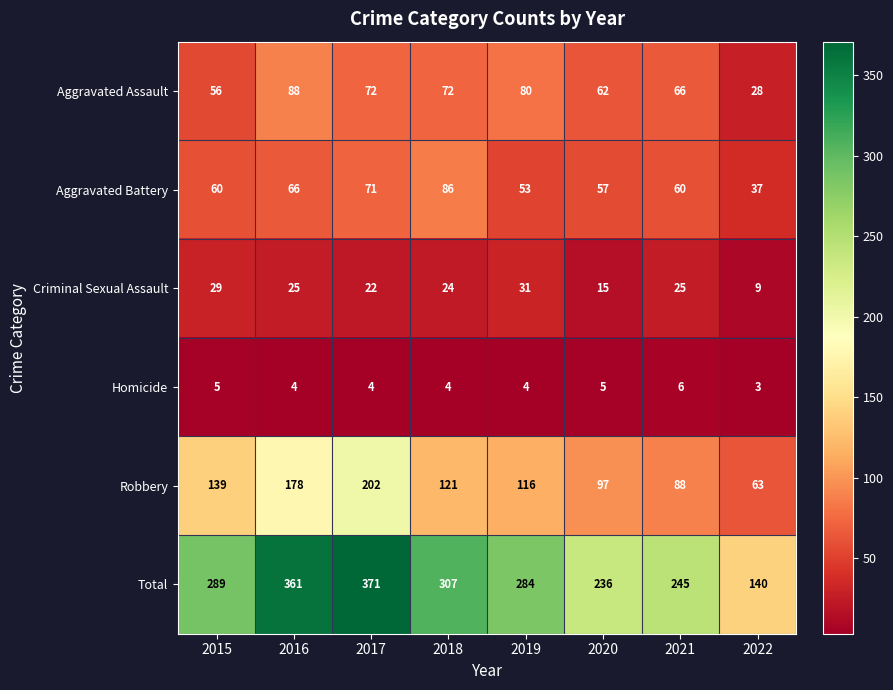

Read the Homicide value at 2019.

4